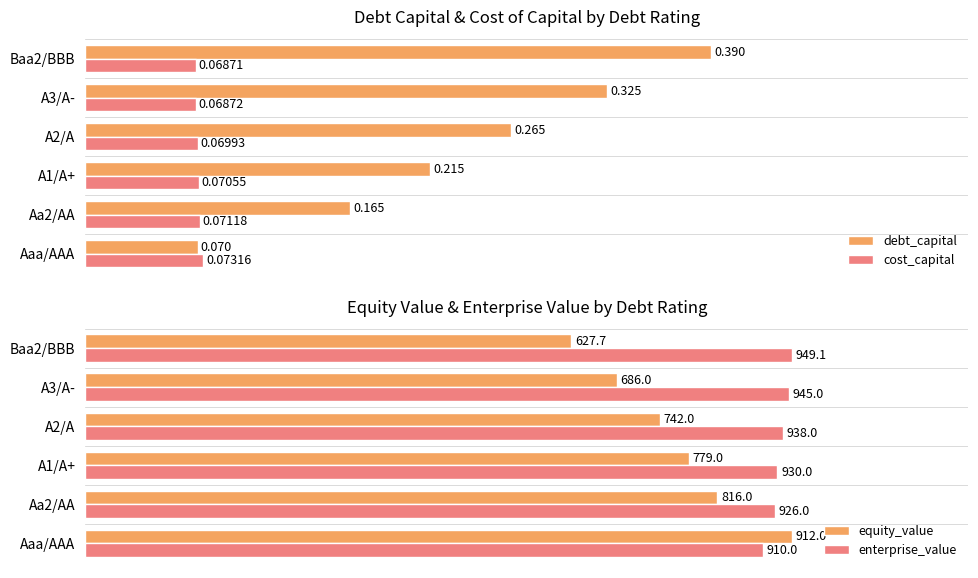

At which label is debt_capital closest to 0?

Aaa/AAA